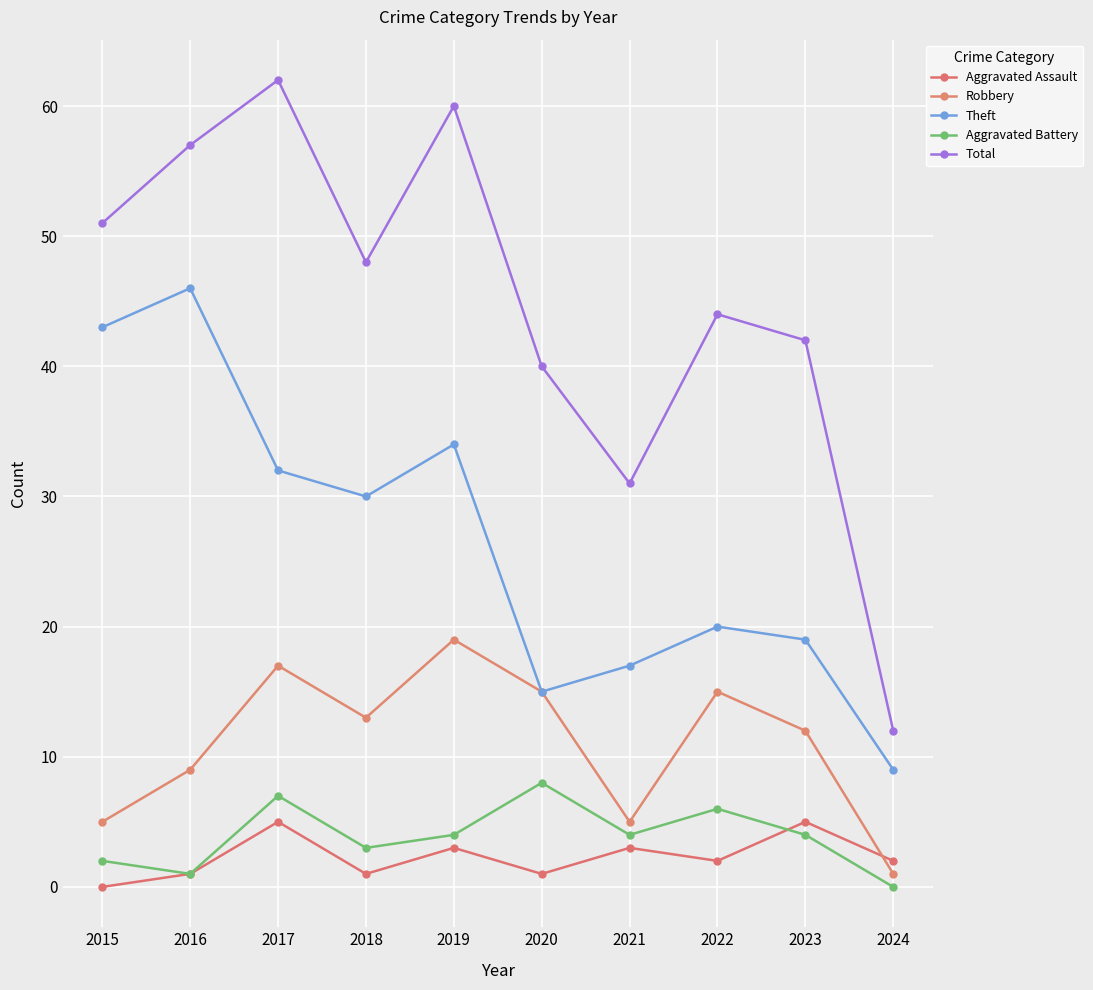

Does the chart display data point markers on the line(s)?

Yes